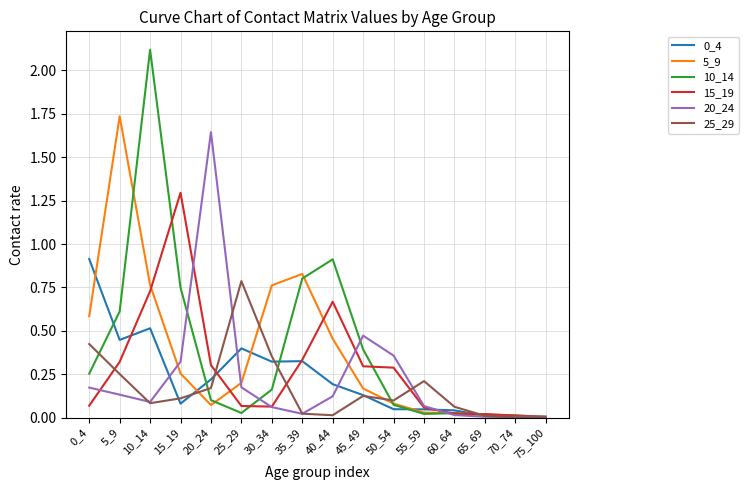

Which series has the widest spread of values?

10_14